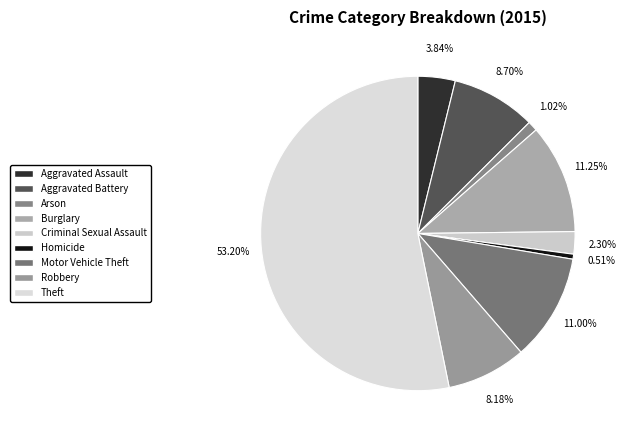

How many slices are in this pie chart?

9